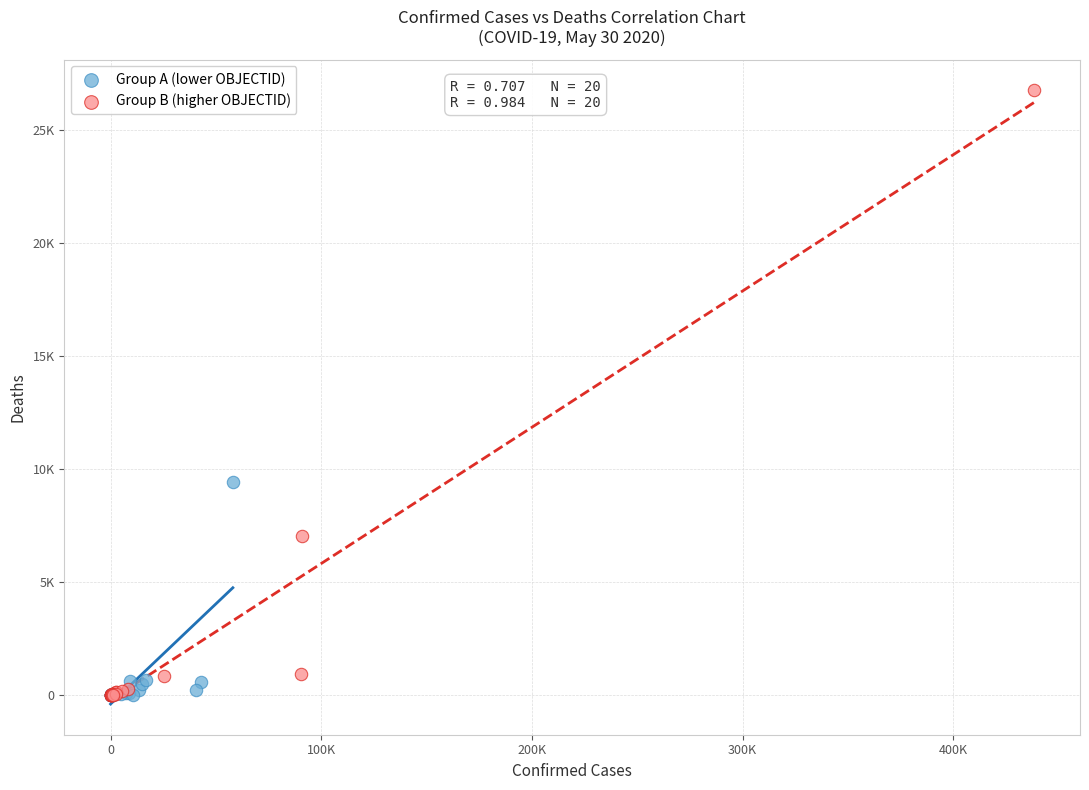

What are all the series names shown in the legend?

Group A (lower OBJECTID), Group B (higher OBJECTID)